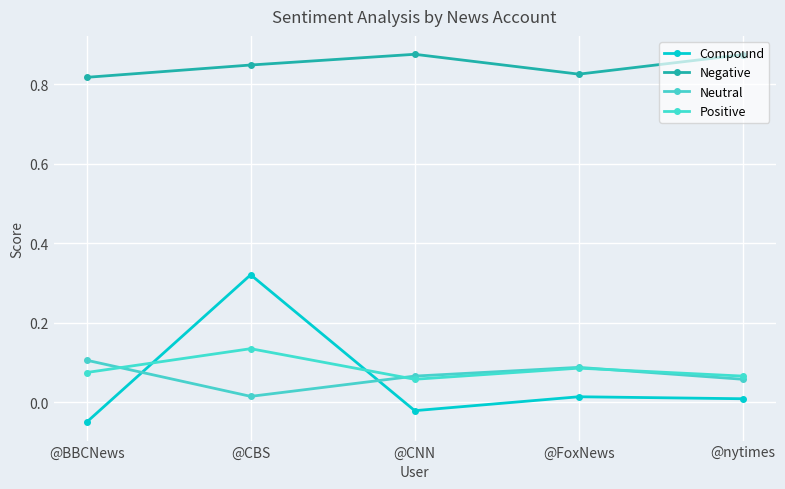

Is it true that Negative equals 0.8 at @FoxNews?

True